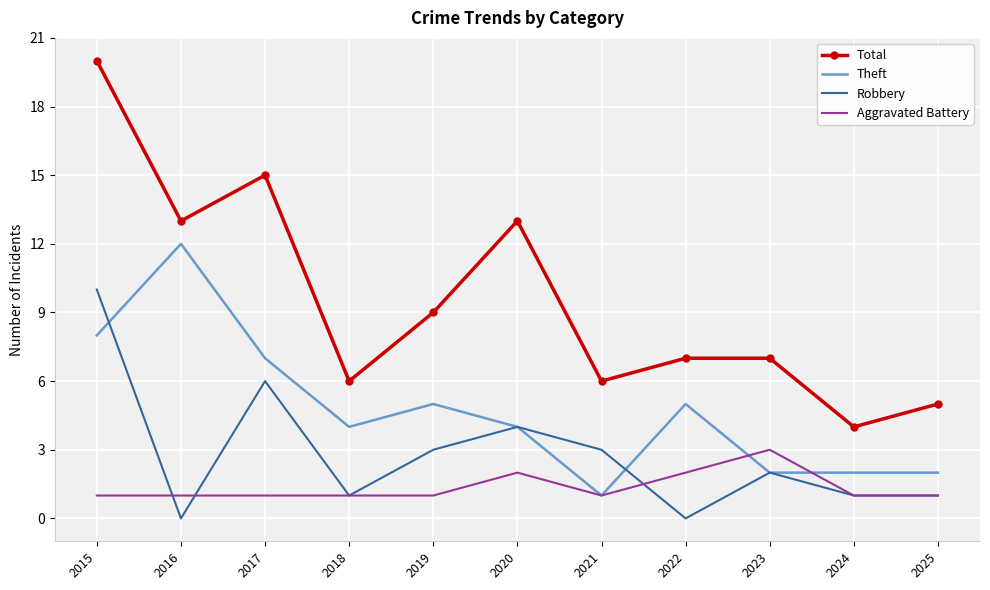

Which category has the highest value across all series?

2015